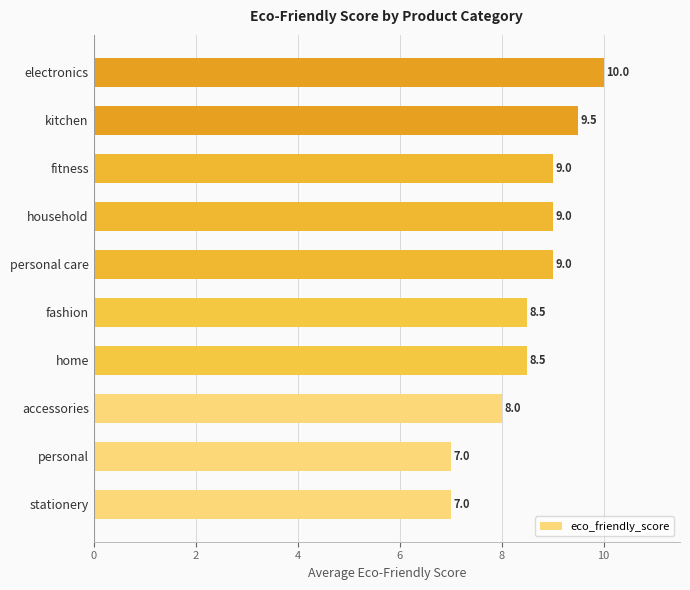

Count the values in the range 8 to 9.

6